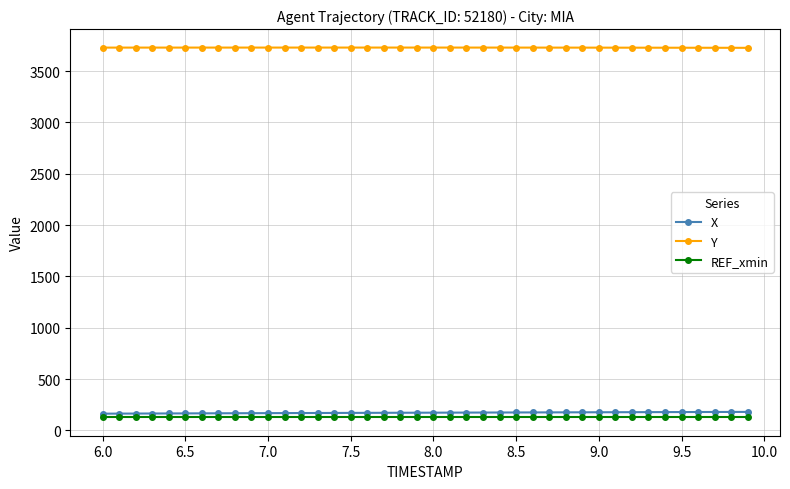

At how many categories does at least one series exceed 1720?

40